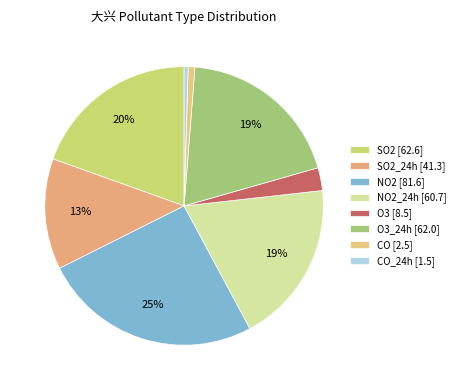

How many segments does this pie chart have?

8